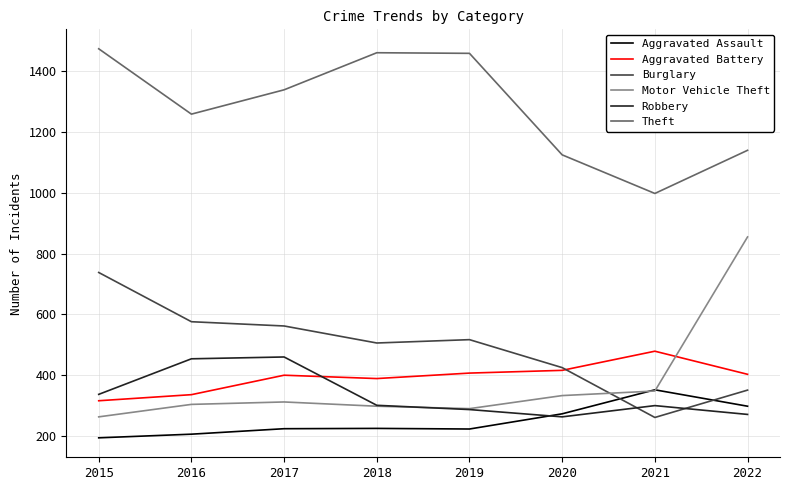

What is the difference between the highest and lowest values at 2020?

862